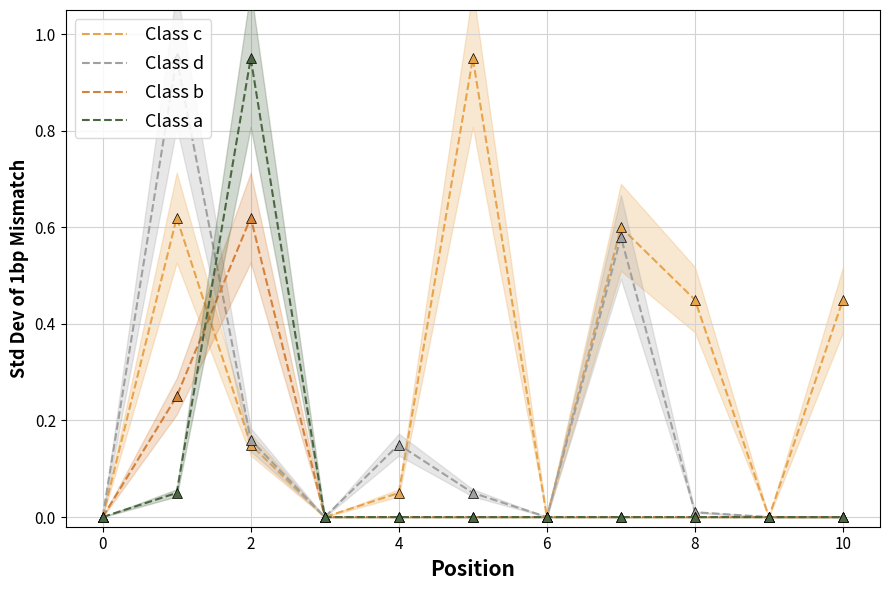

Is the value of Class c at 2 greater than the value of Class a at 8?

Yes